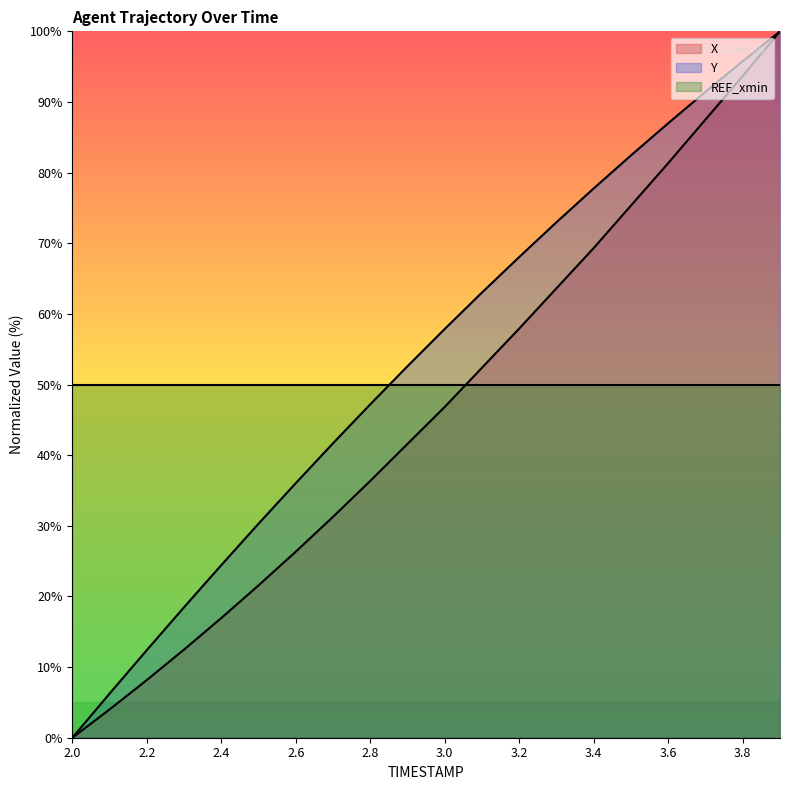

Reading left to right, what are all the values shown in this chart?

X: 0.0	4.0	8.2	12.5	16.9	21.6	26.3	31.3	36.4	41.6	46.8	52.4	57.9	63.6	69.3	75.3	81.4	87.5	93.7	100.0
Y: 0.0	6.3	12.4	18.5	24.4	30.3	36.0	41.7	47.2	52.6	57.9	63.0	68.1	73.0	77.8	82.4	87.0	91.4	95.8	100.0